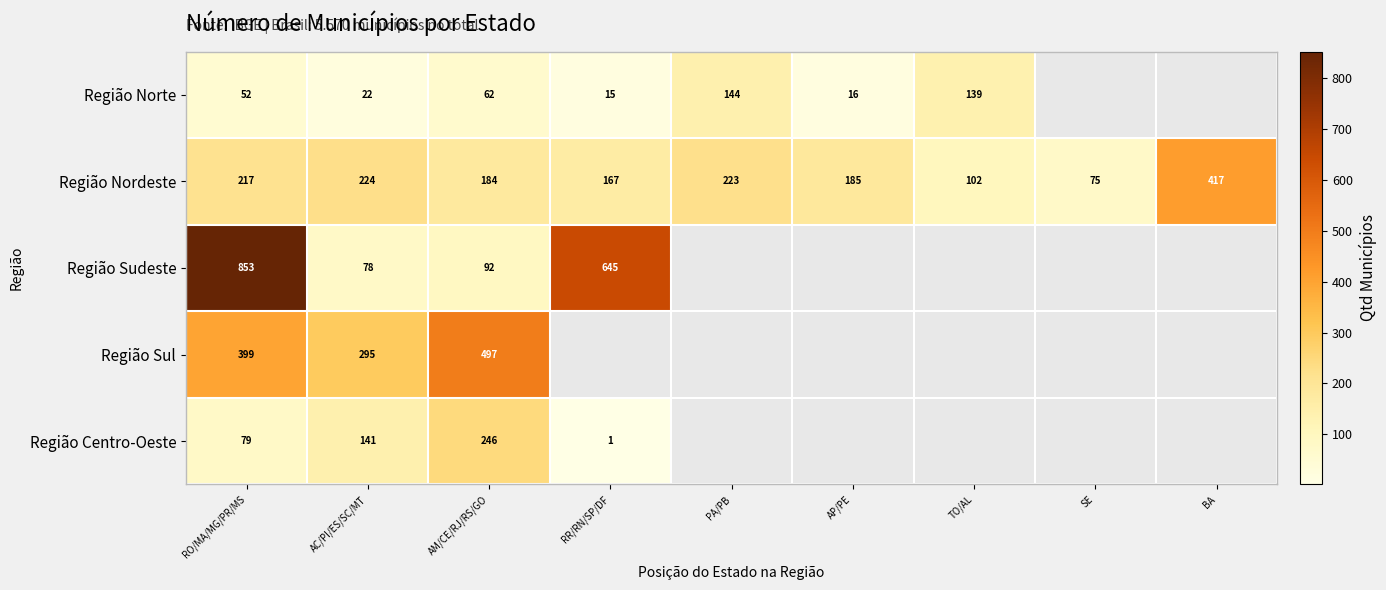

The Região Centro-Oeste series shows 2 at RR/RN/SP/DF. True or false?

False